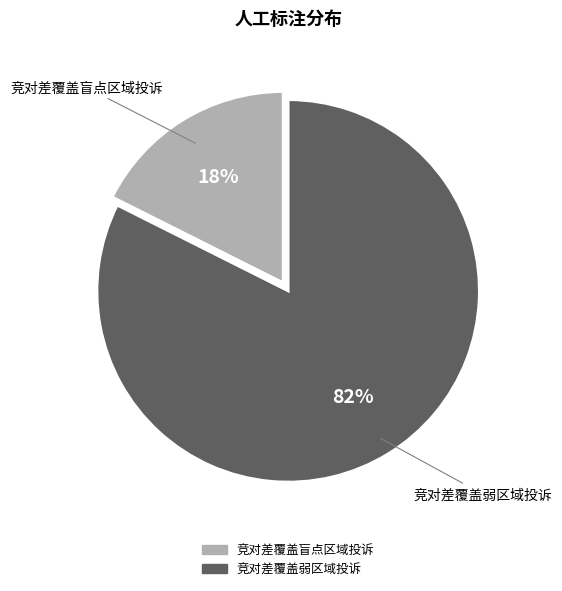

To the nearest percent, what portion does 竞对差覆盖弱区域投诉 represent?

82%